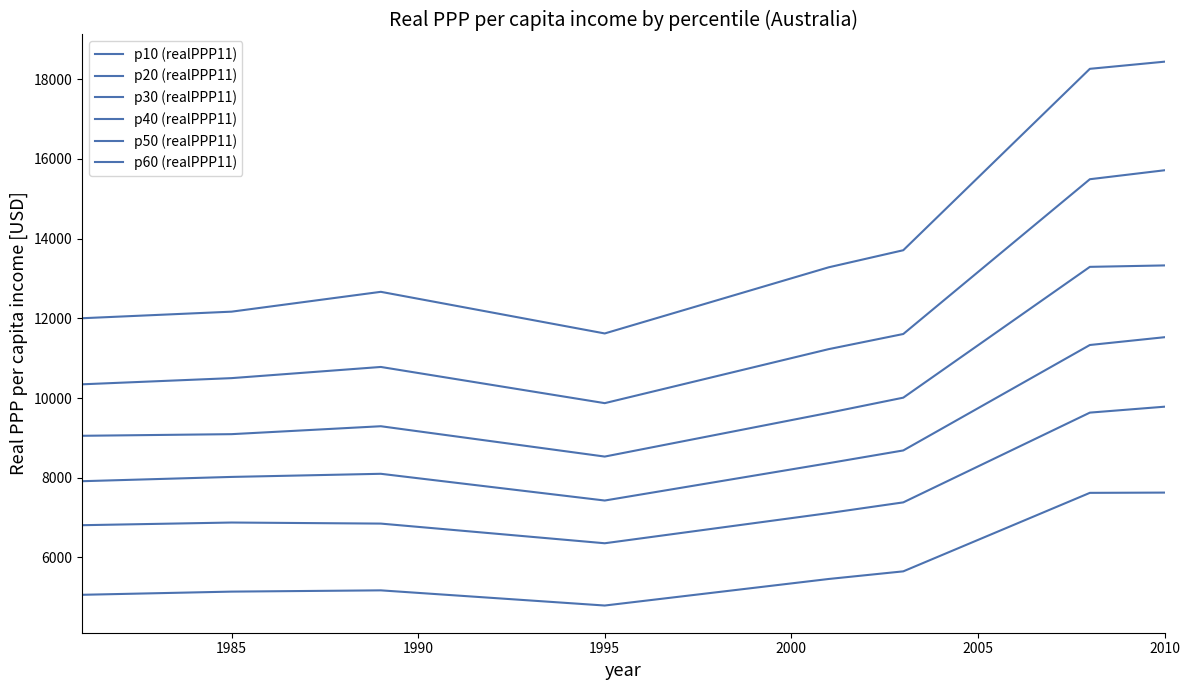

Reading left to right, what are all the values shown in this chart?

p10 (realPPP11): 5060.8	5140.5	5172.2	4791.3	5457.7	5649.3	7619.5	7626.0
p20 (realPPP11): 6807.7	6874.7	6848.0	6354.3	7111.3	7380.5	9633.7	9782.0
p30 (realPPP11): 7912.1	8019.6	8098.0	7427.0	8364.4	8684.2	11330.8	11526.2
p40 (realPPP11): 9051.9	9092.8	9291.8	8530.3	9628.0	10008.9	13292.4	13328.2
p50 (realPPP11): 10344.4	10499.2	10779.6	9871.2	11226.7	11607.0	15492.0	15716.6
p60 (realPPP11): 12002.8	12167.7	12665.6	11620.7	13280.8	13709.7	18263.1	18442.3